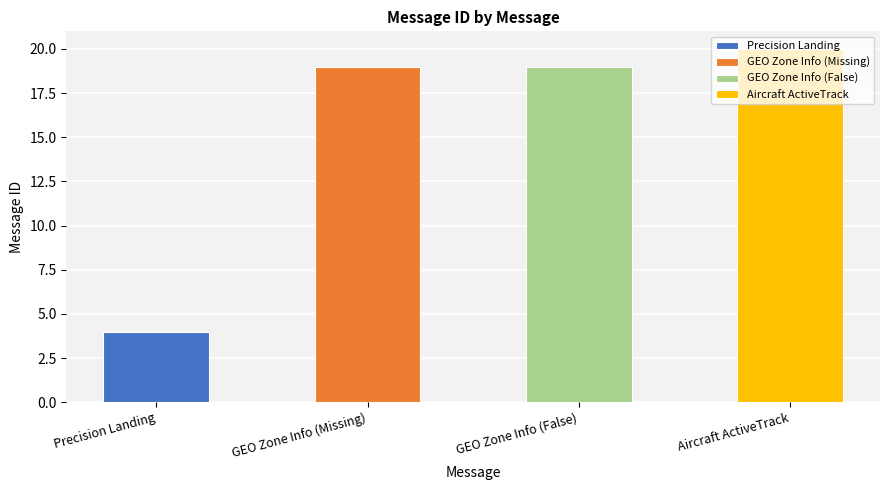

What is the ratio of the value at GEO Zone Info (False) to the value at Aircraft ActiveTrack?

0.9